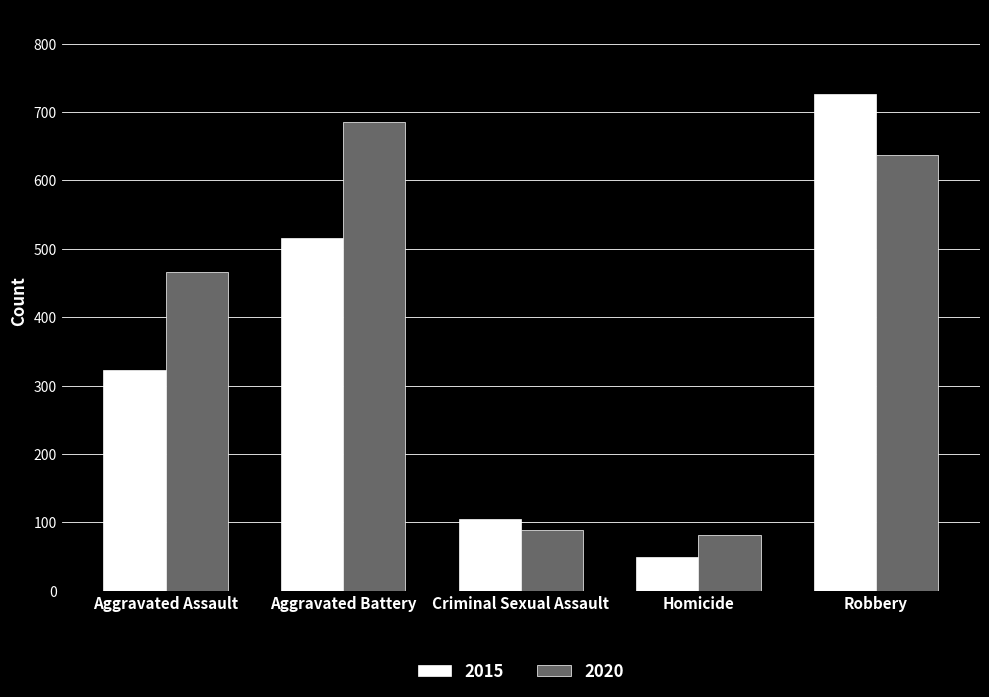

Reading left to right, list all the values displayed in this chart.

2015: 323	515	105	50	726
2020: 466	686	89	81	637